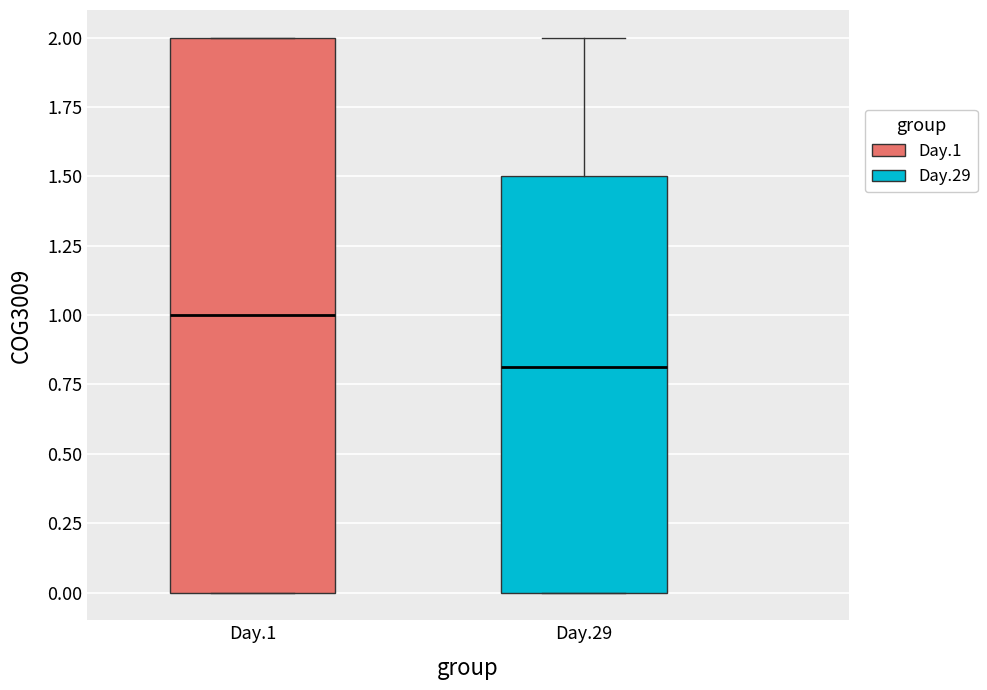

Reading left to right, transcribe this box plot: for each box, give where its median line is, the range the box spans, and where its two whiskers end, as read against the y-axis. The values are not printed on the chart, so give them approximately, as read against the axis.

Day.1: median 1.0, box 0.0 to 2.0, whiskers 0.0 to 2.0
Day.29: median 0.8, box 0.0 to 1.5, whiskers 0.0 to 2.0